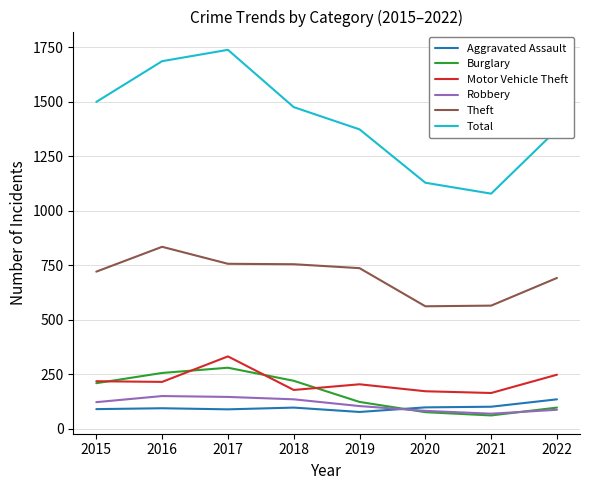

The value of Total at 2017 is 759. True or false?

False